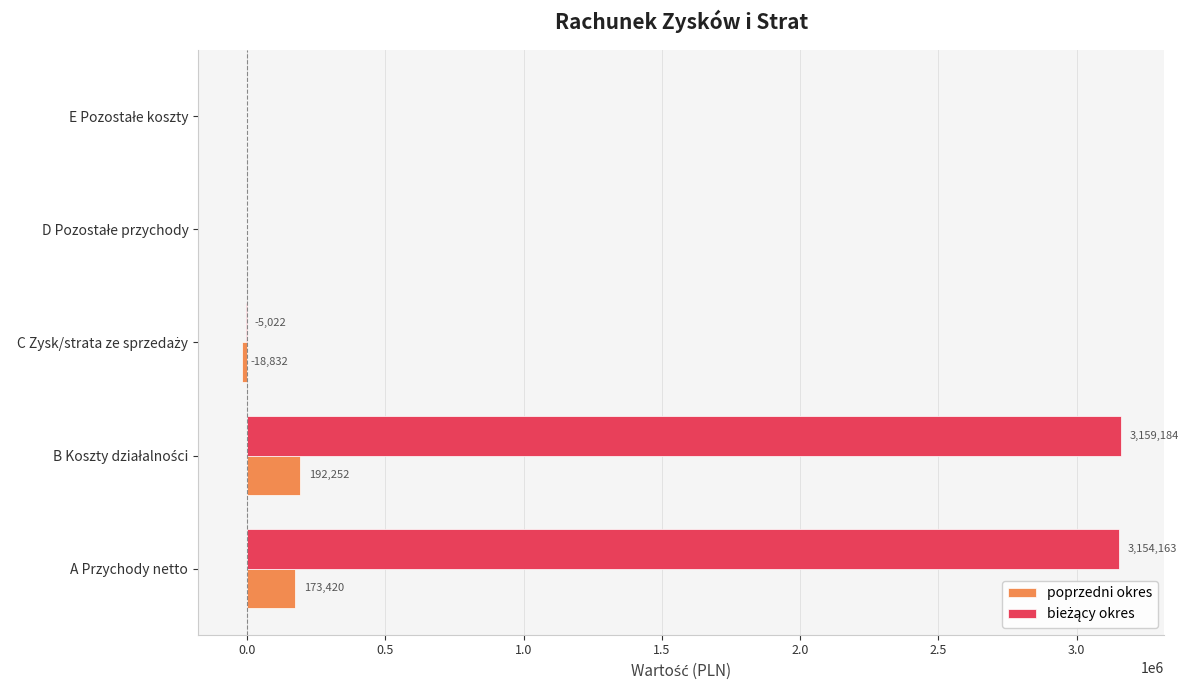

What is the maximum value shown in the chart?

3159184.2